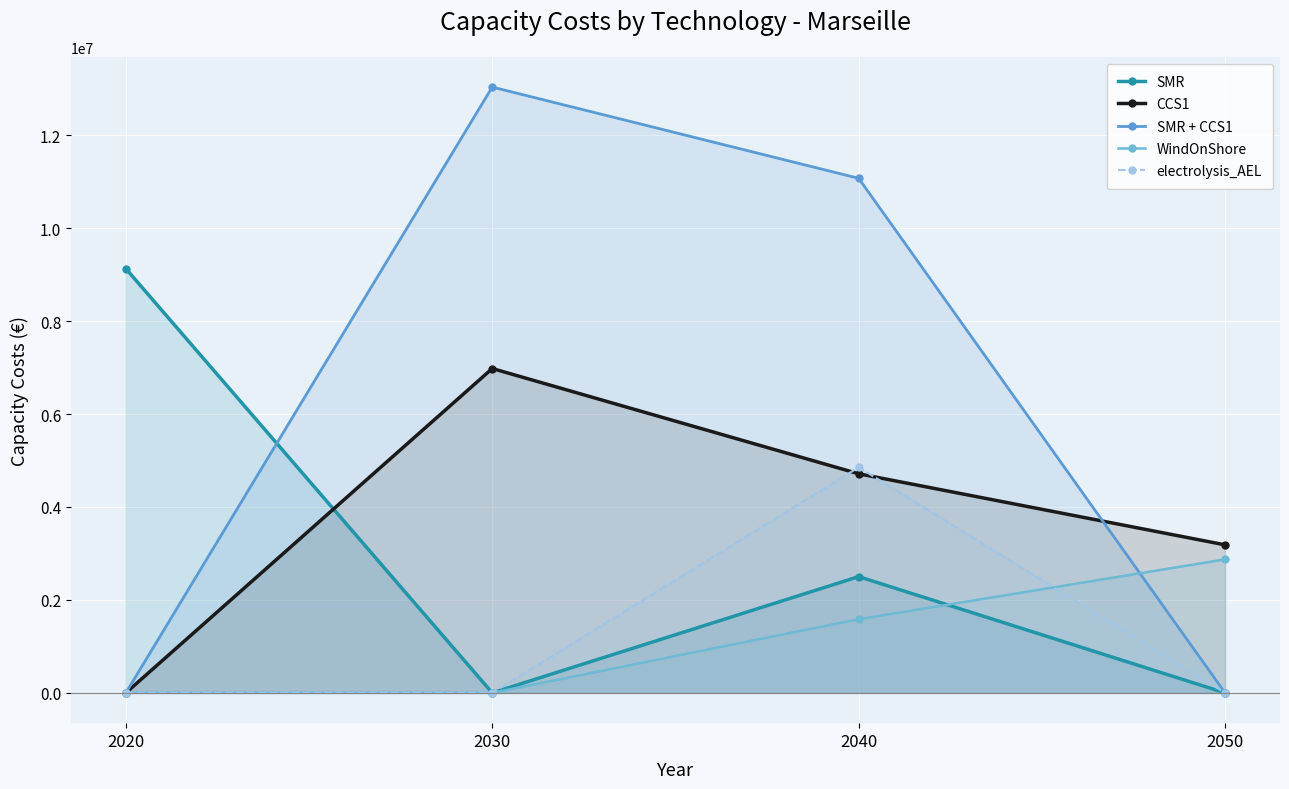

At which category is the sum across all series the highest?

2040